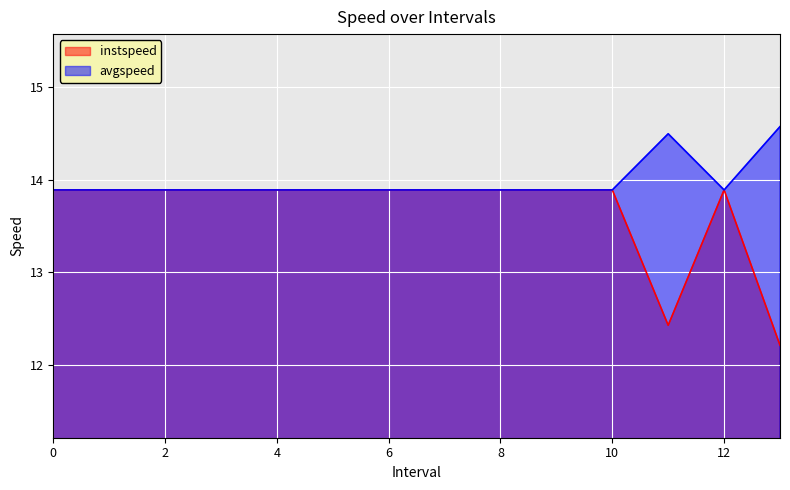

Does the chart display data point markers on the line(s)?

No